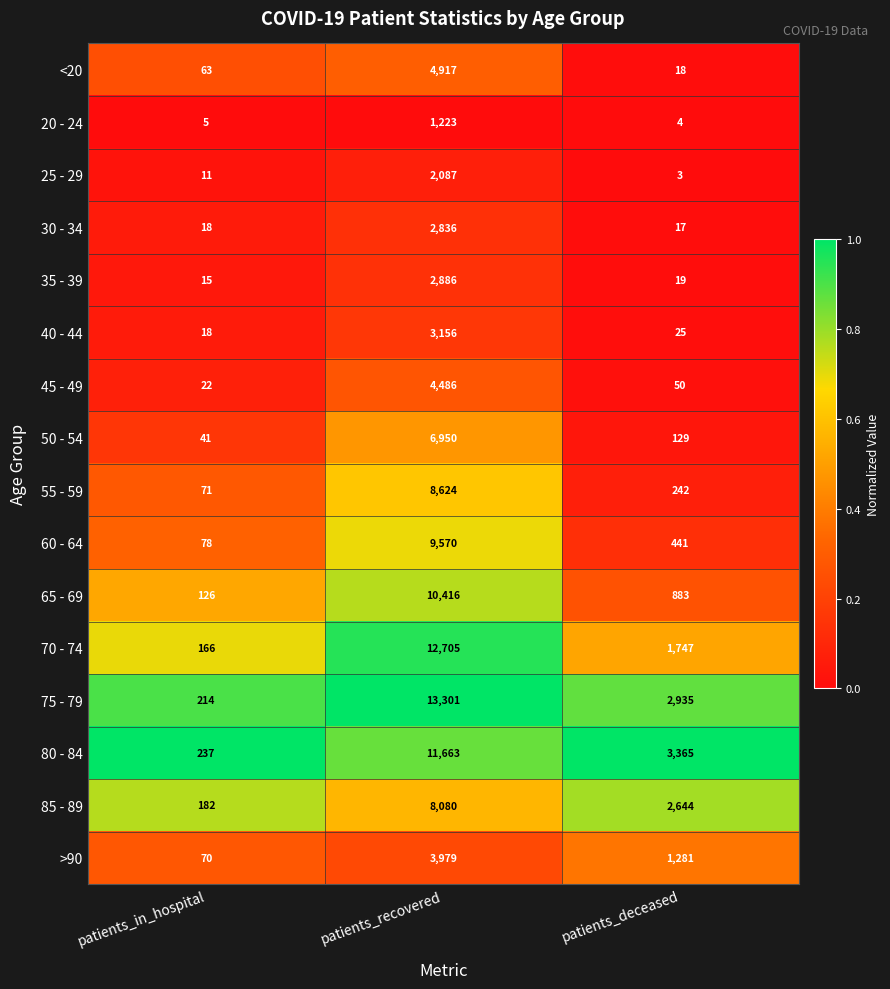

At which category is the sum across all series the highest?

patients_recovered